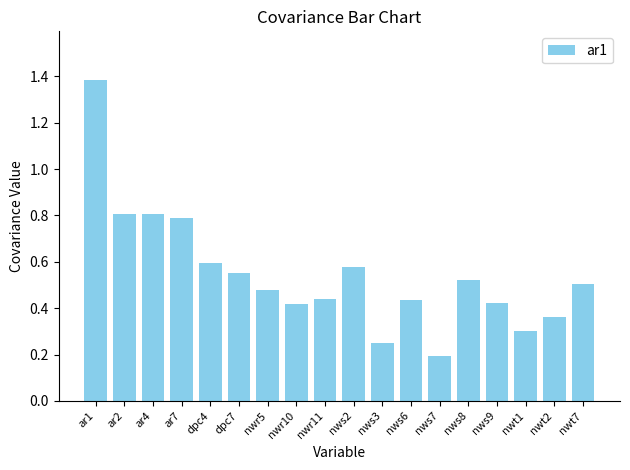

Which label corresponds to the smallest value in the chart?

nws7